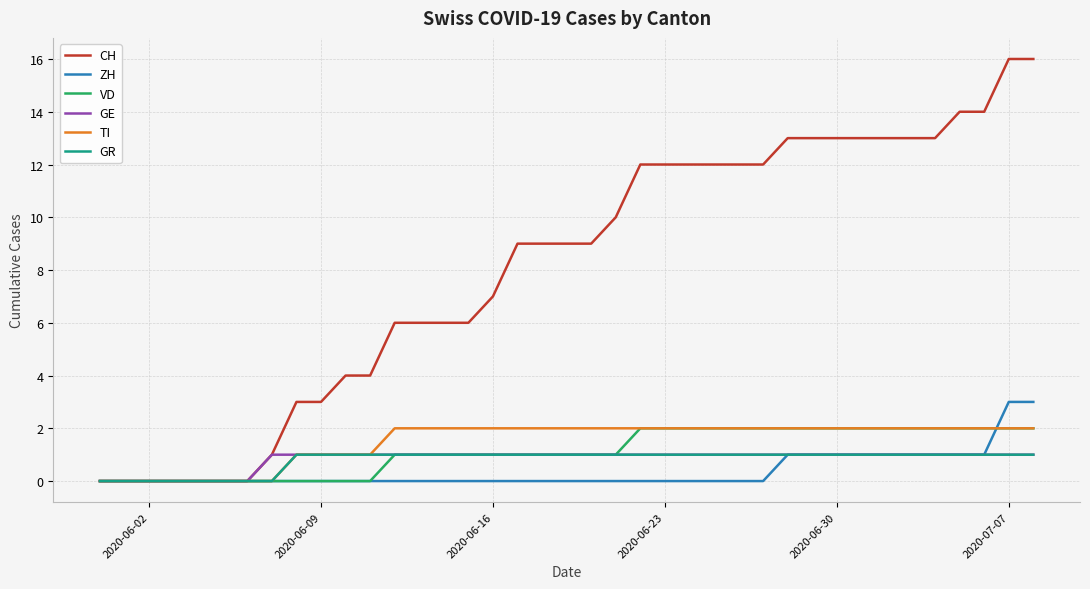

Which series has the largest total across all categories?

CH